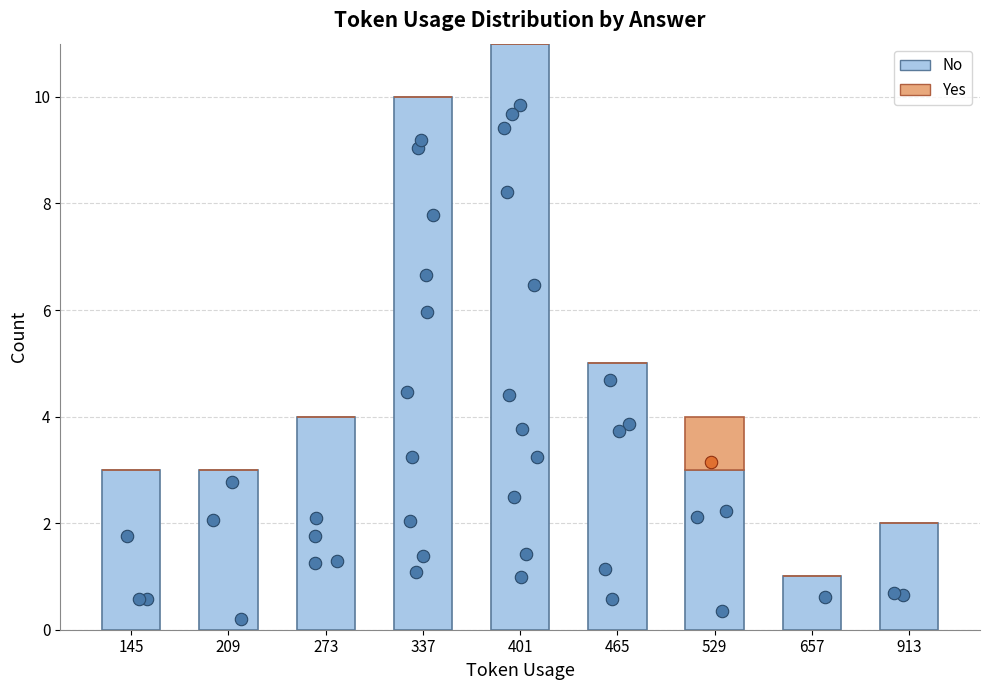

Is the value of No at 529 greater than the value of Yes at 657?

Yes